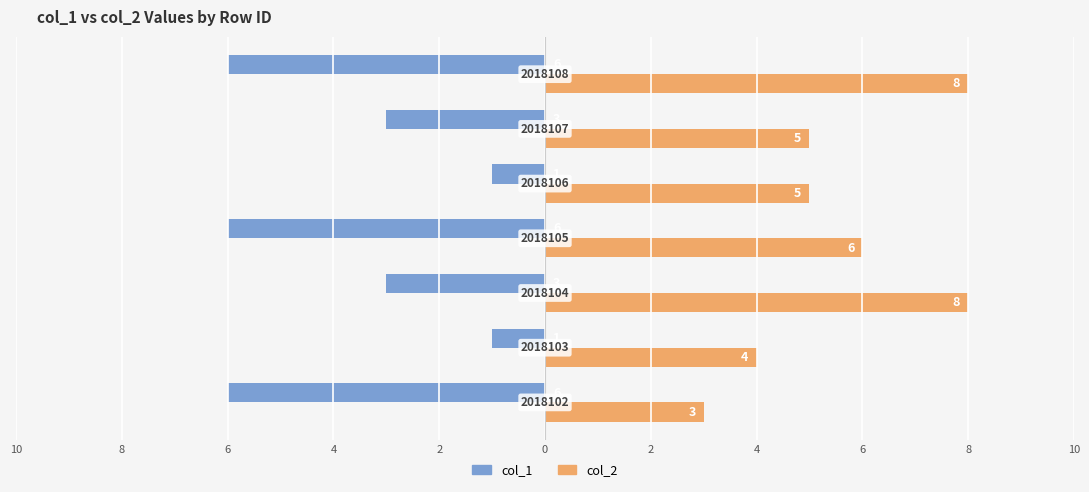

Count the col_2 values in the range 4 to 8.

6